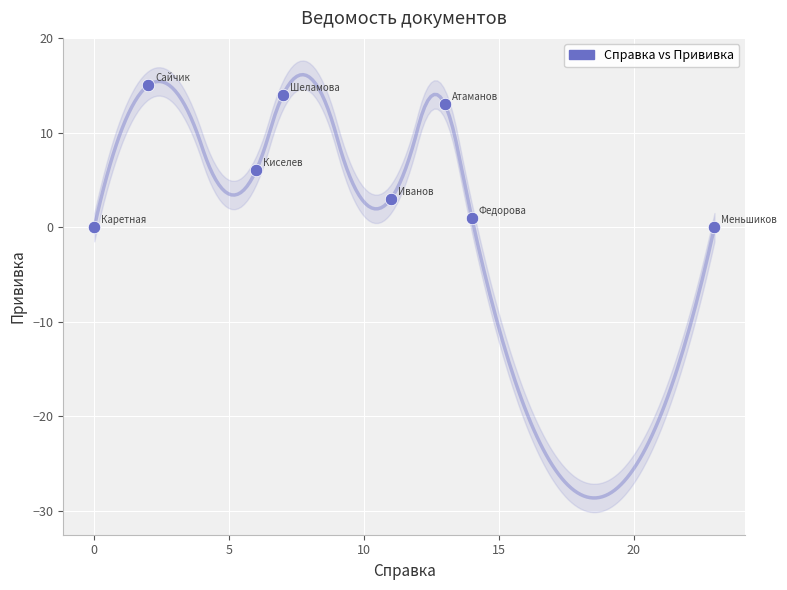

What is the range of Y values (max minus min)?

15